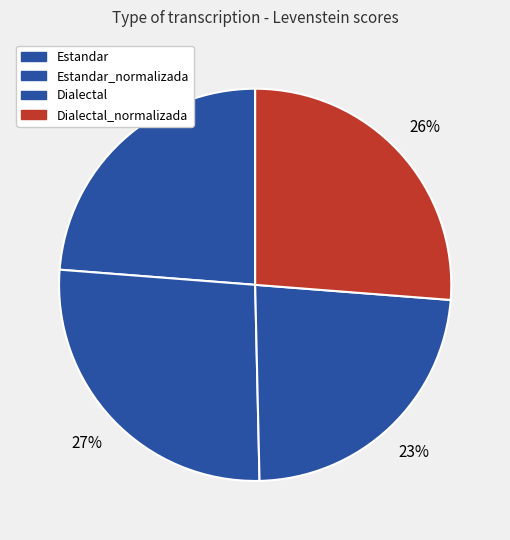

How many segments does this pie chart have?

4